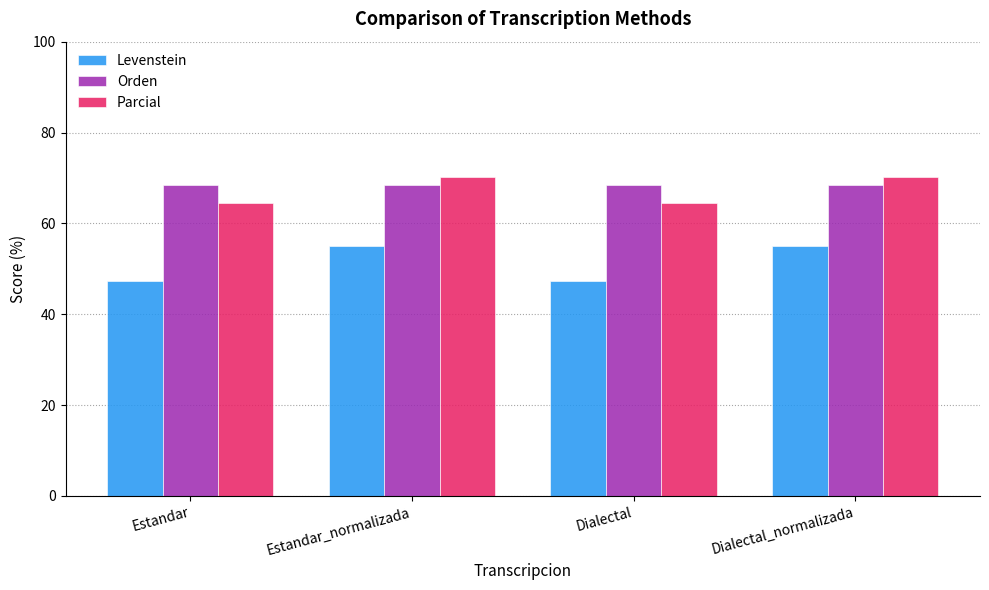

At how many categories does at least one series exceed 51?

4